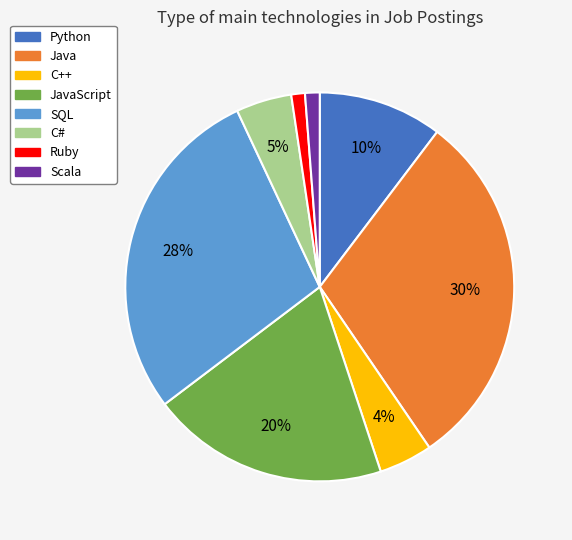

Is there a majority slice in this chart?

No